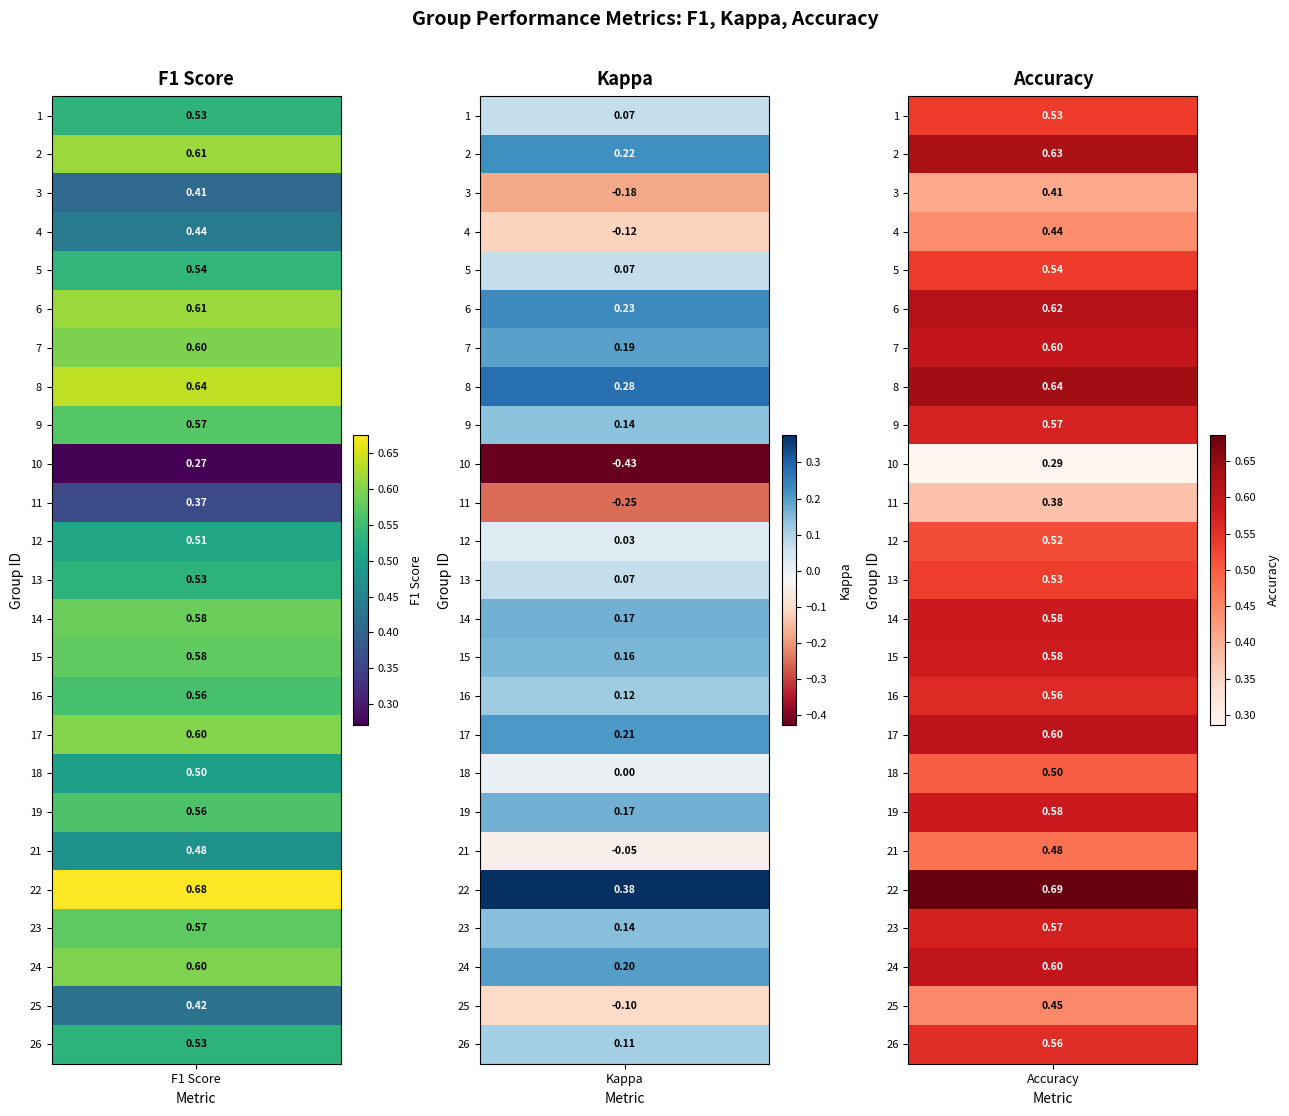

List the labels in order of kappa value, smallest first.

10, 11, 3, 4, 25, 21, 18, 12, 13, 1, 5, 26, 16, 9, 23, 15, 19, 14, 7, 24, 17, 2, 6, 8, 22